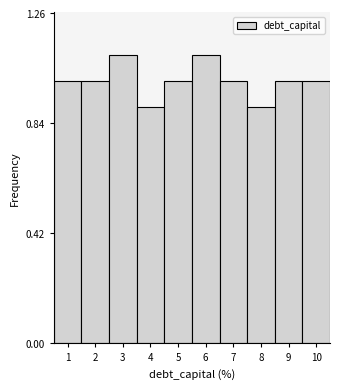

Reading right to left, what are all the values shown in this chart?

10=1.0	9=1.0	8=0.9	7=1.0	6=1.1	5=1.0	4=0.9	3=1.1	2=1.0	1=1.0